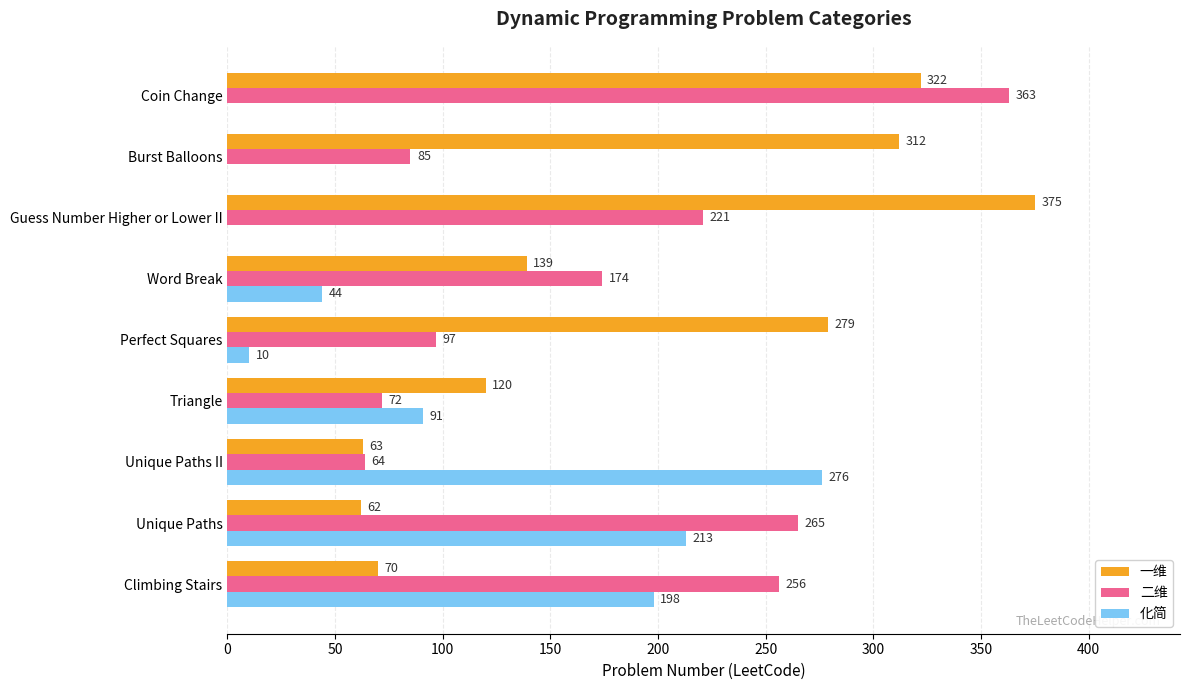

What is the sum of all 化简 values?

832